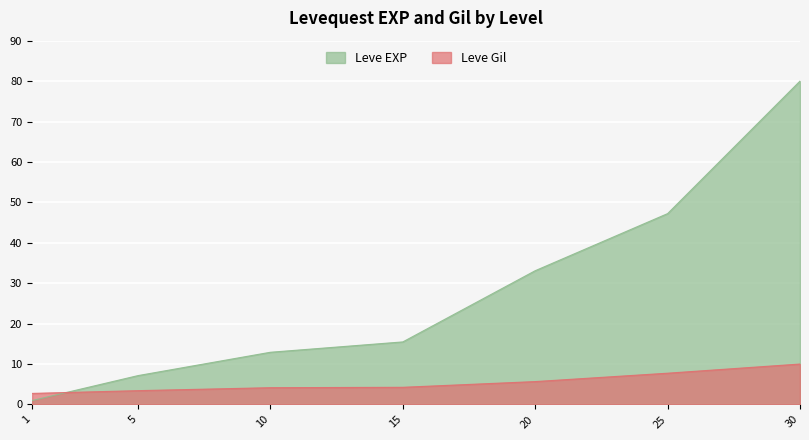

How many values in the Leve EXP series are below 15?

3